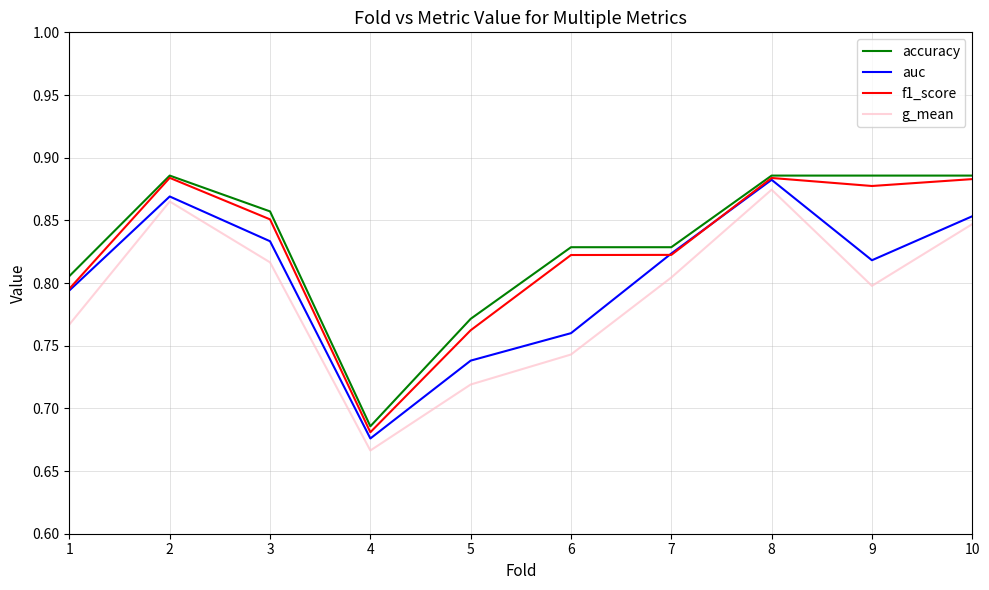

At which label does accuracy reach its minimum?

4